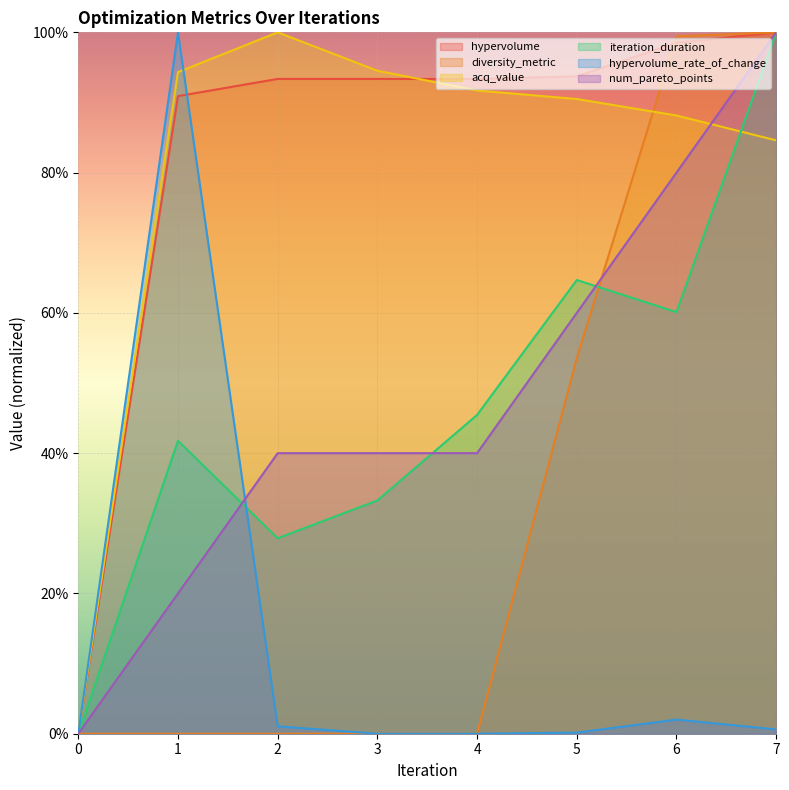

Reading left to right, list all the values displayed in this chart.

hypervolume: 0.0	0.9	0.9	0.9	0.9	0.9	1.0	1.0
diversity_metric: 0.0	0.0	0.0	0.0	0.0	0.5	1.0	1.0
acq_value: 0.0	0.9	1.0	0.9	0.9	0.9	0.9	0.8
iteration_duration: 0.0	0.4	0.3	0.3	0.5	0.6	0.6	1.0
hypervolume_rate_of_change: 0.0	1.0	0.0	0.0	0.0	0.0	0.0	0.0
num_pareto_points: 0.0	0.2	0.4	0.4	0.4	0.6	0.8	1.0